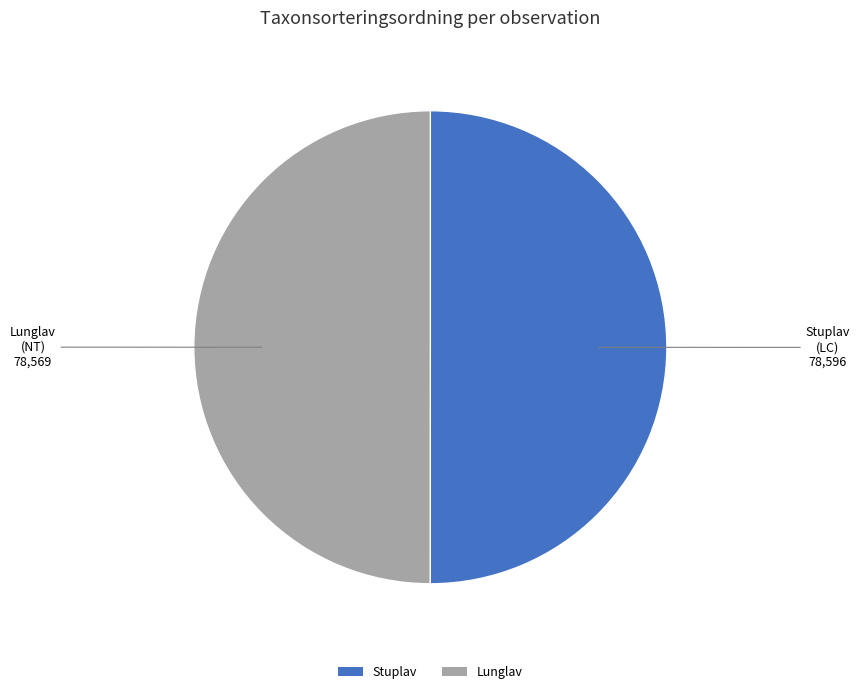

How many slices are in this pie chart?

2